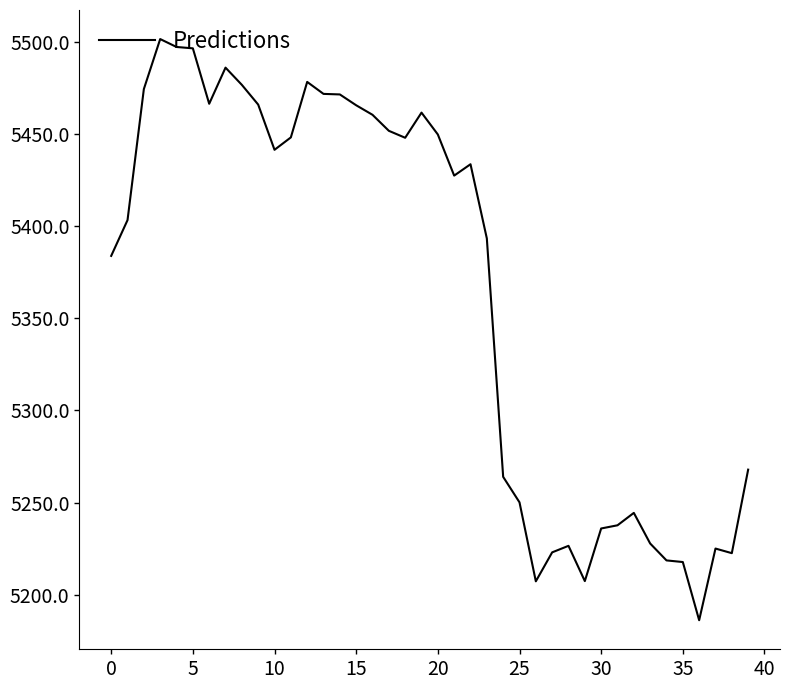

What is the greatest value displayed?

5501.5